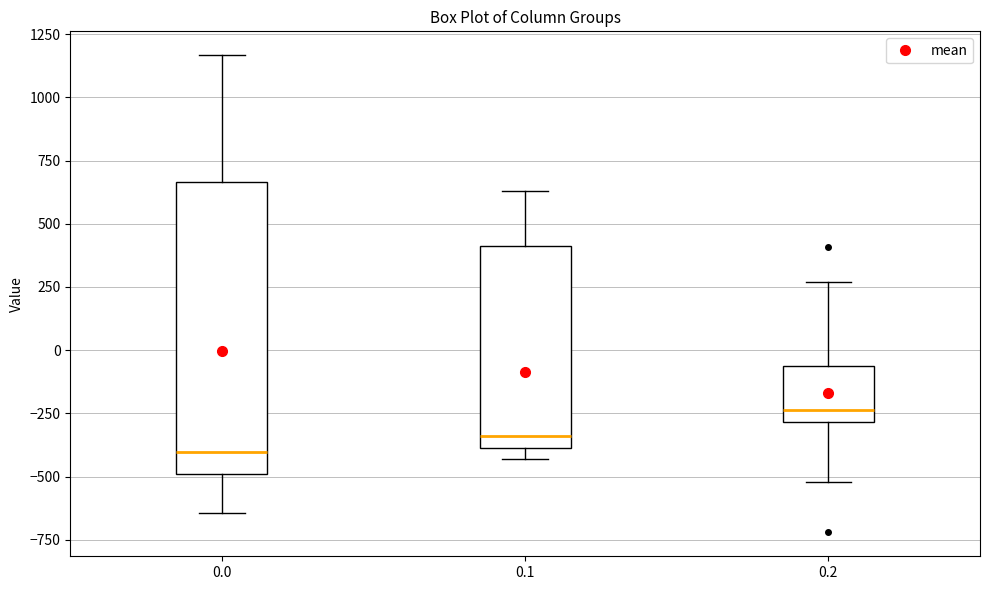

Which box's median line is the highest?

0.2